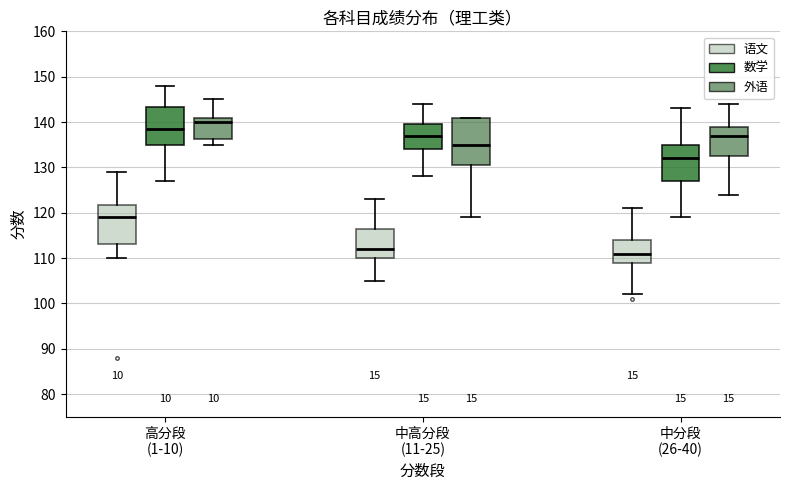

Where is the upper edge of the box for 中分段 (26-40) (外语) on the y-axis? The values are not printed on the chart, so give them approximately, as read against the axis.

139